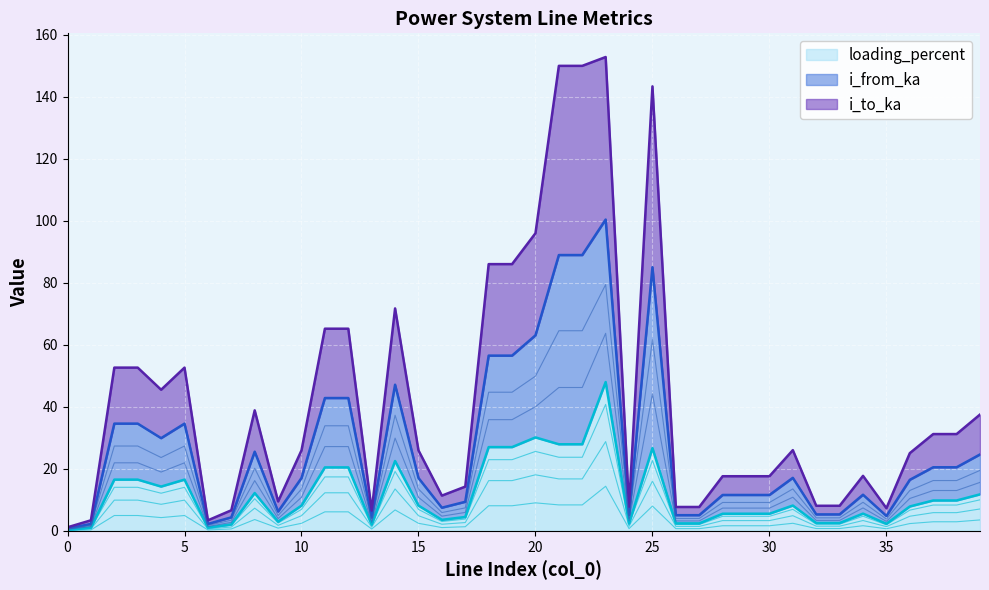

Is the value of loading_percent at 4 greater than the value of i_from_ka at 13?

Yes